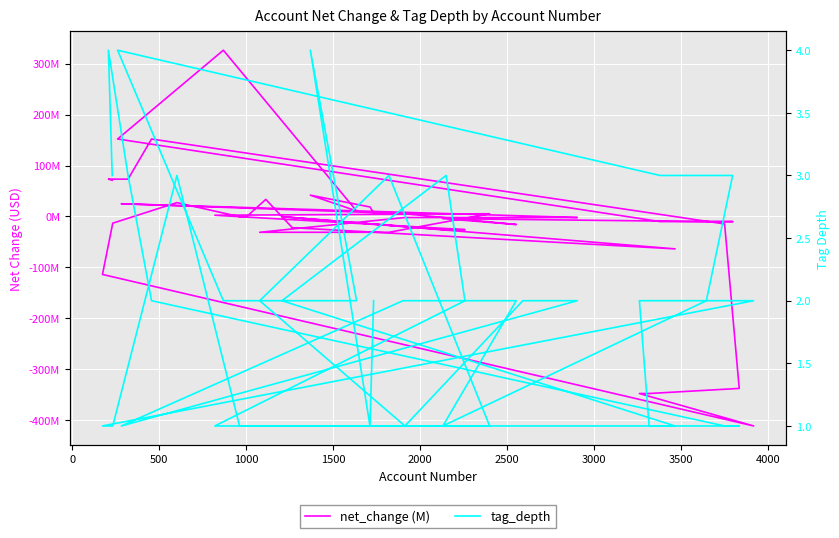

What is the highest value of the tag_depth series?

4